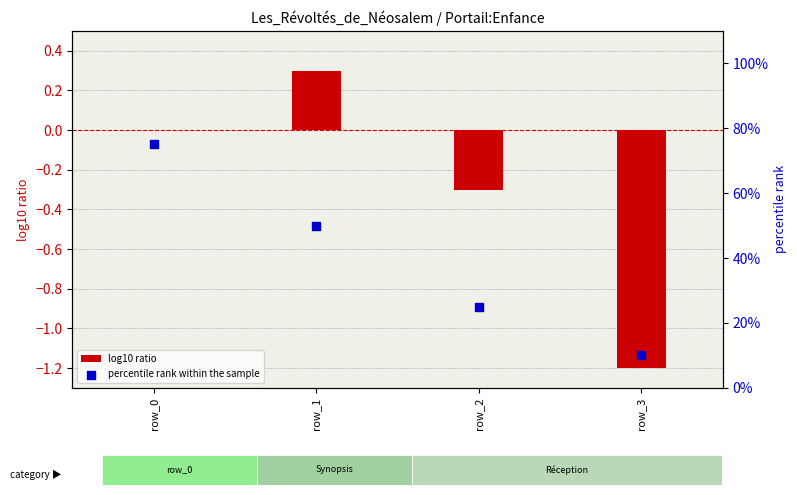

What are all the series names shown in the legend?

log10 ratio, percentile rank within the sample